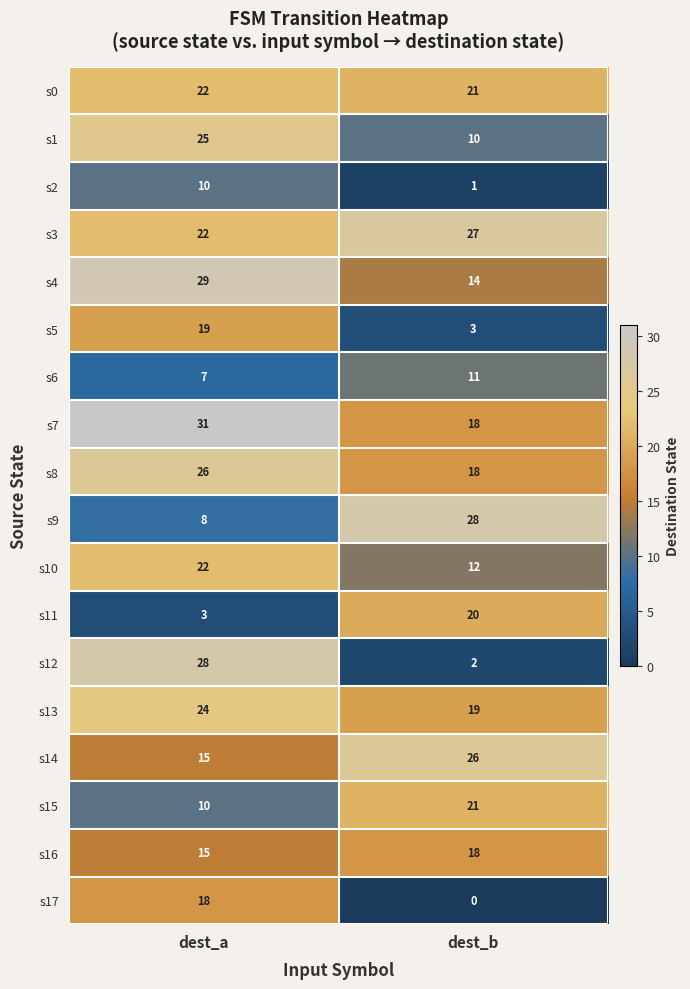

How many data points does each series have?

2